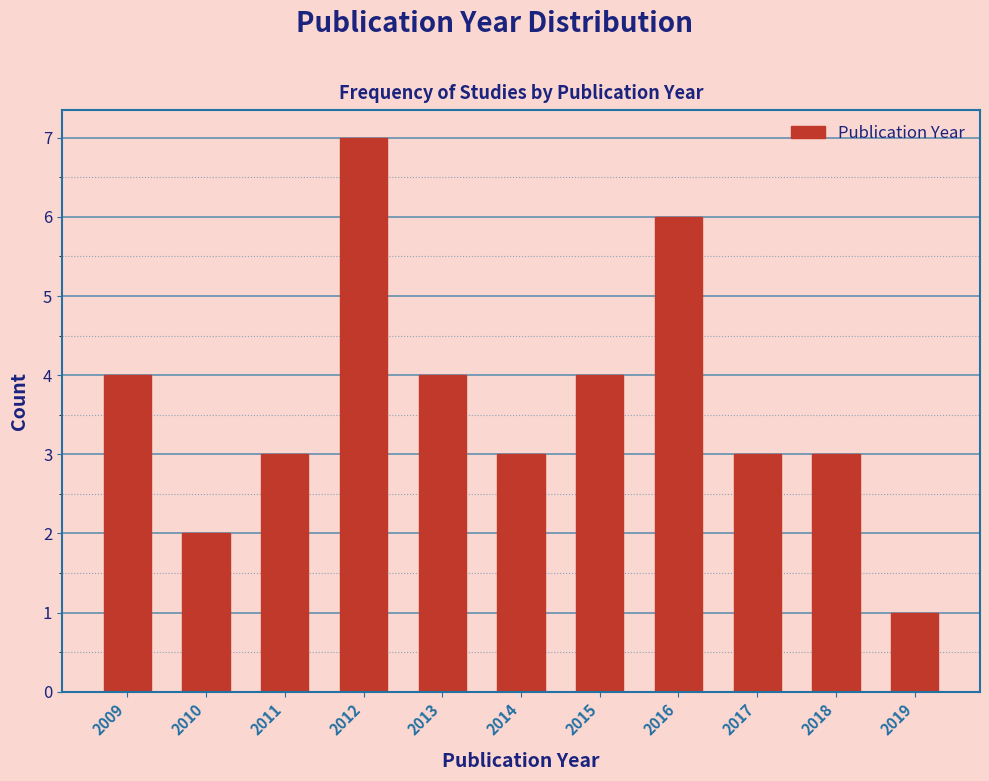

Reading right to left, what are all the values shown in this chart?

1	3	3	6	4	3	4	7	3	2	4